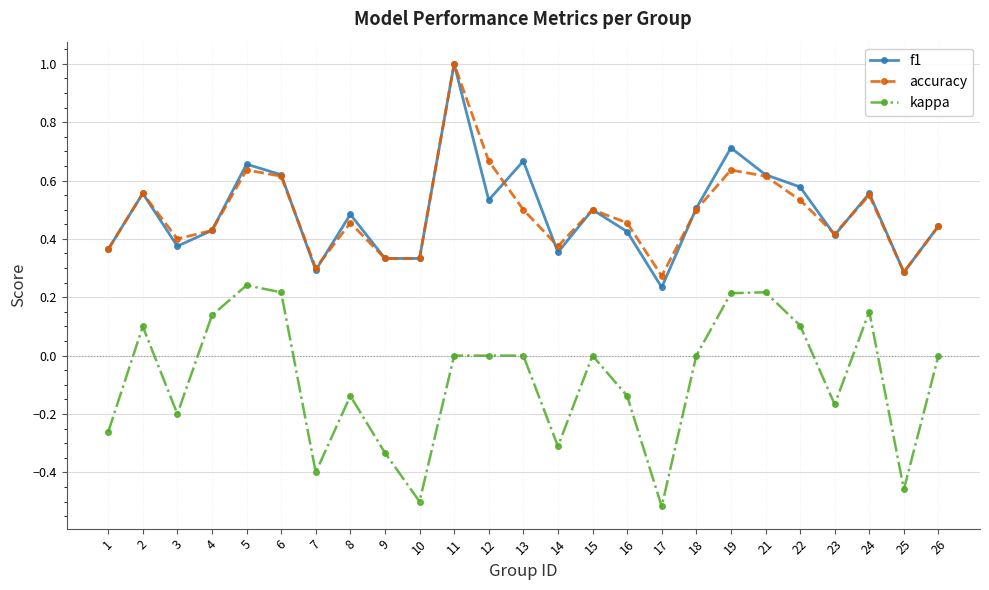

True or false: kappa has a value of 0.0 at 15.

True